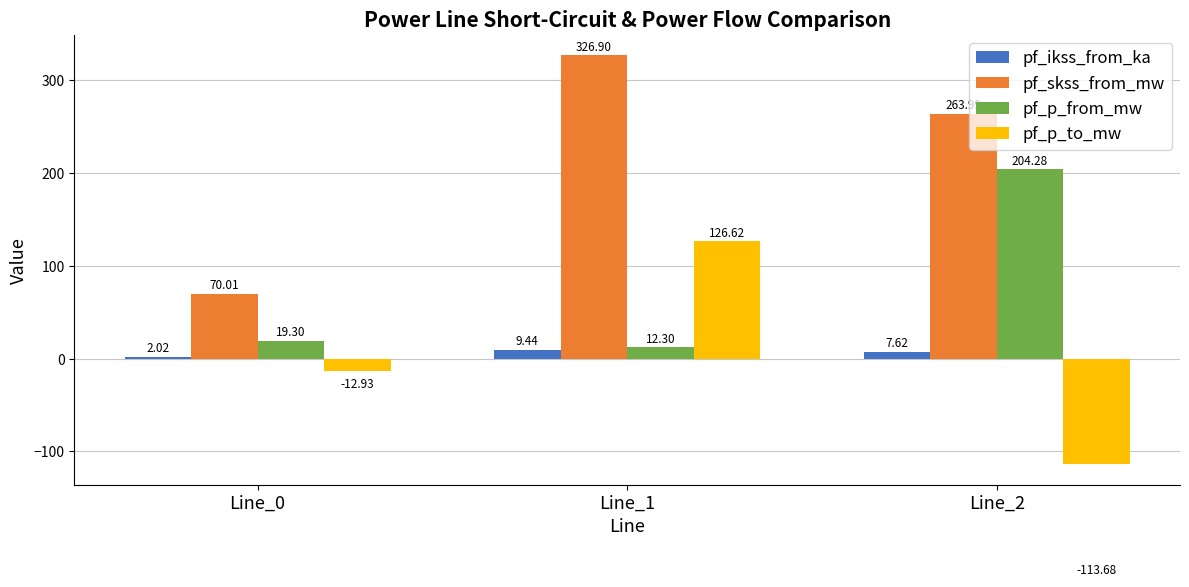

Which category has the highest value in the pf_p_to_mw series?

Line_1